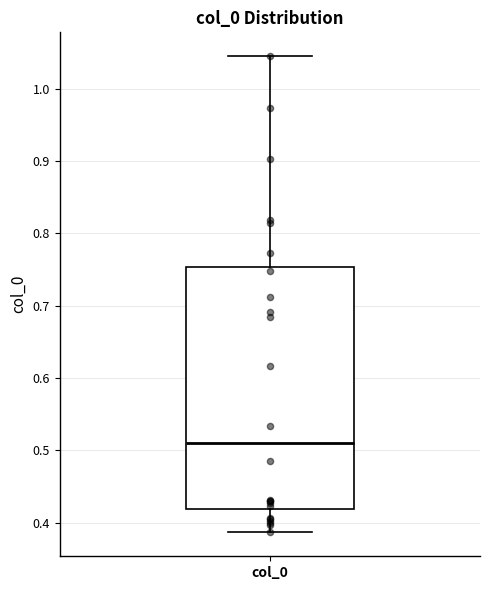

Read this box plot against the y-axis: the position of the median line, the range covered by the box, and the ends of both whiskers. The values are not printed on the chart, so give them approximately, as read against the axis.

median 0.51, box 0.42 to 0.75, whiskers 0.39 to 1.04